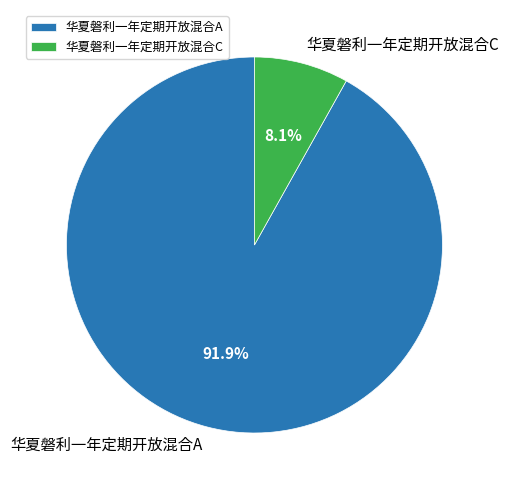

What portion of the pie excludes 华夏磐利一年定期开放混合A?

8.1%